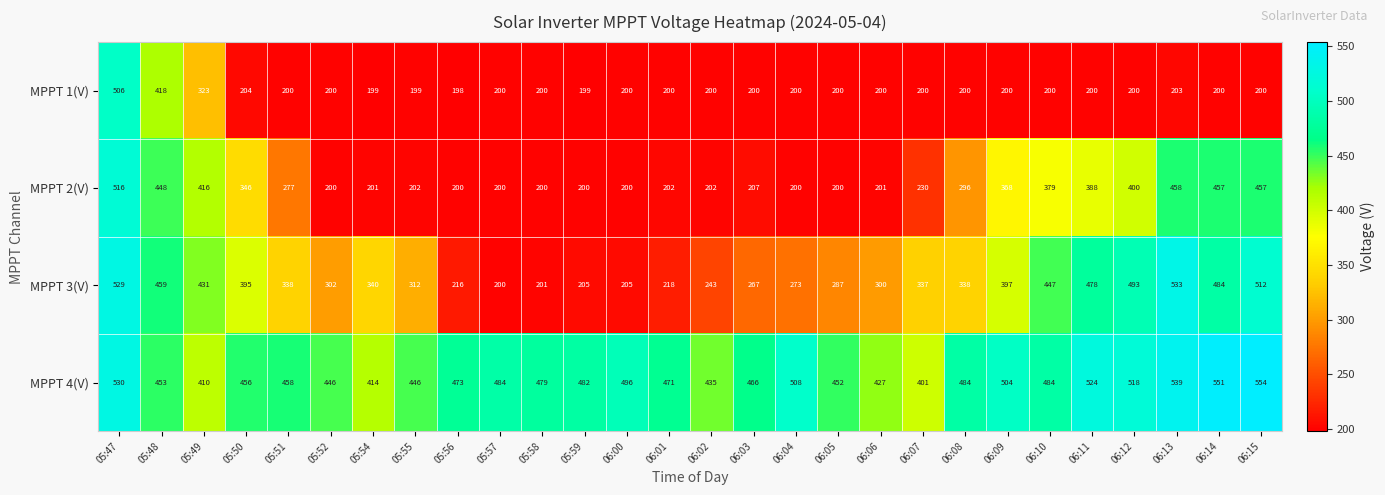

At which category is the sum across all series the highest?

05:47